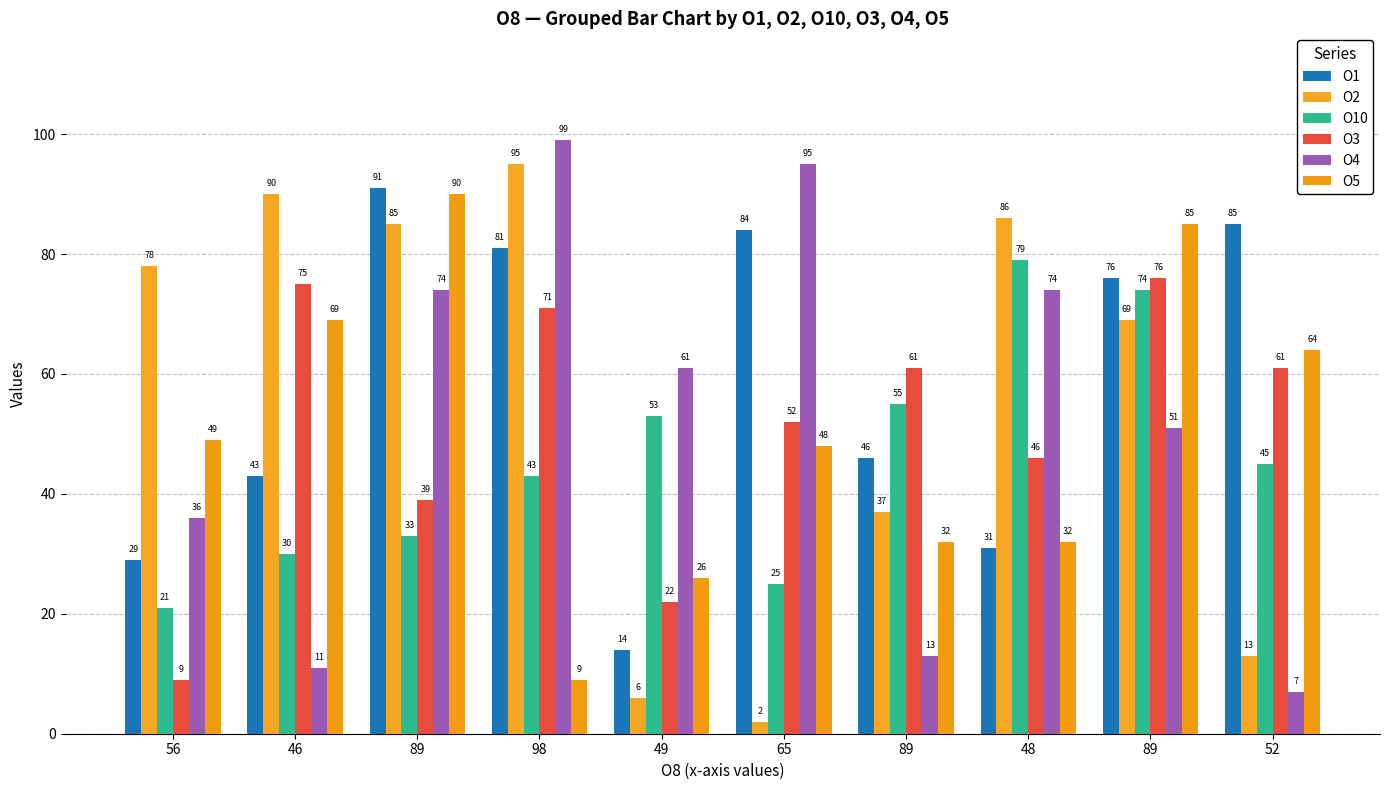

How many groups of bars are there?

10